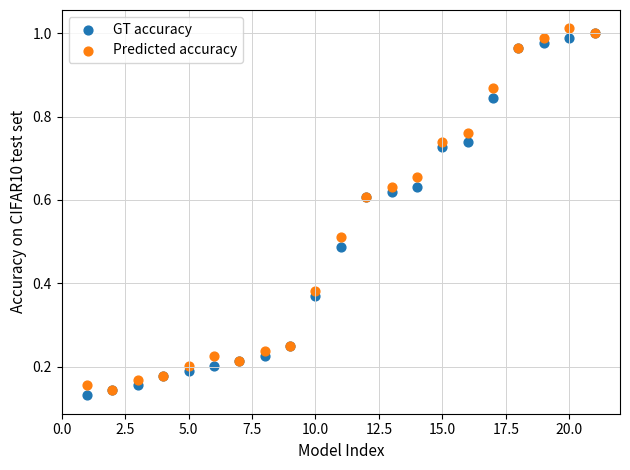

What are all the series names shown in the legend?

GT accuracy, Predicted accuracy